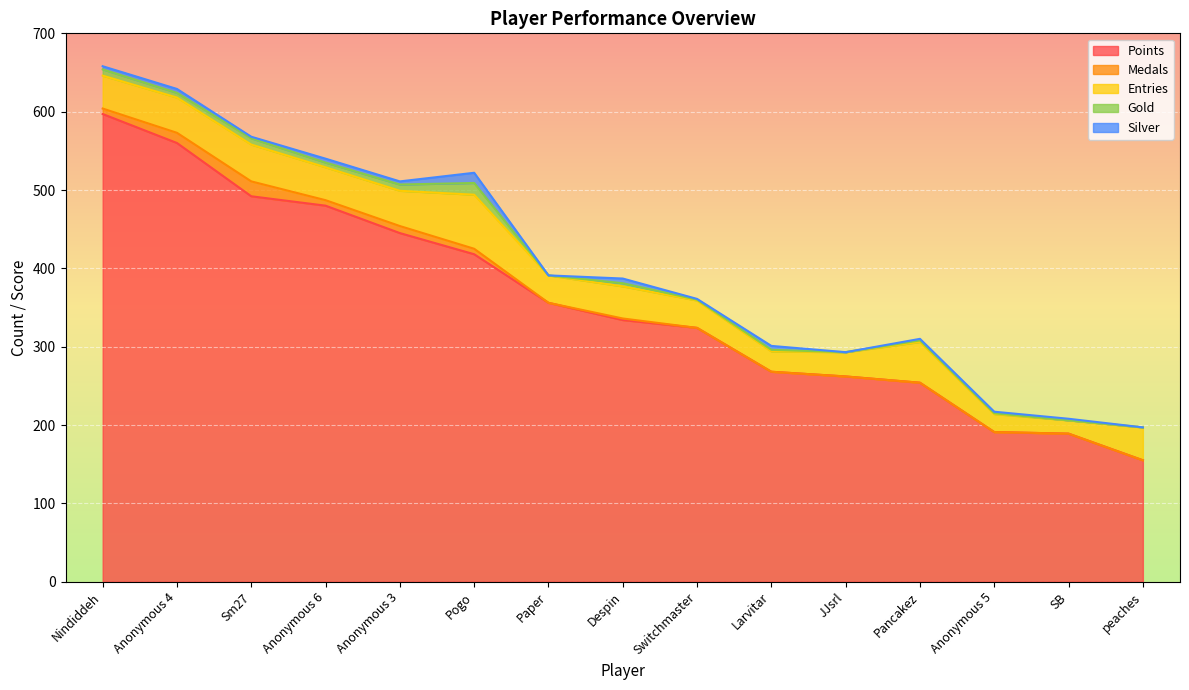

What are all the series names shown in the legend?

Points, Medals, Entries, Gold, Silver